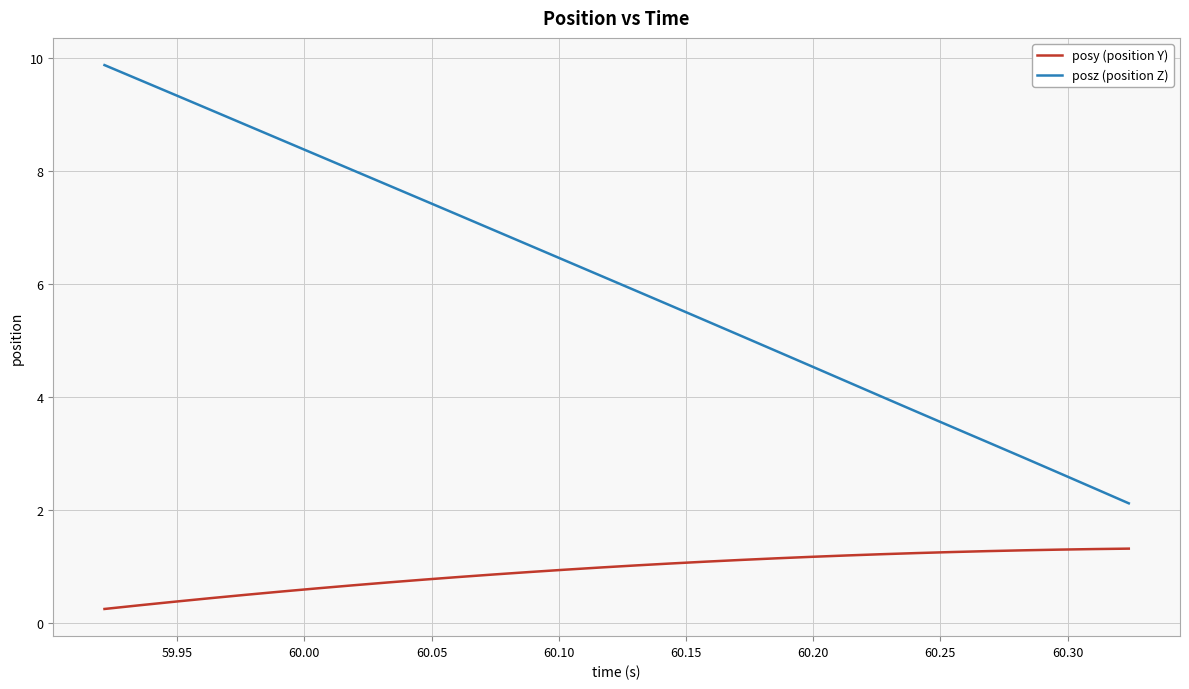

Which series has the largest range (max minus min)?

posz (position Z)